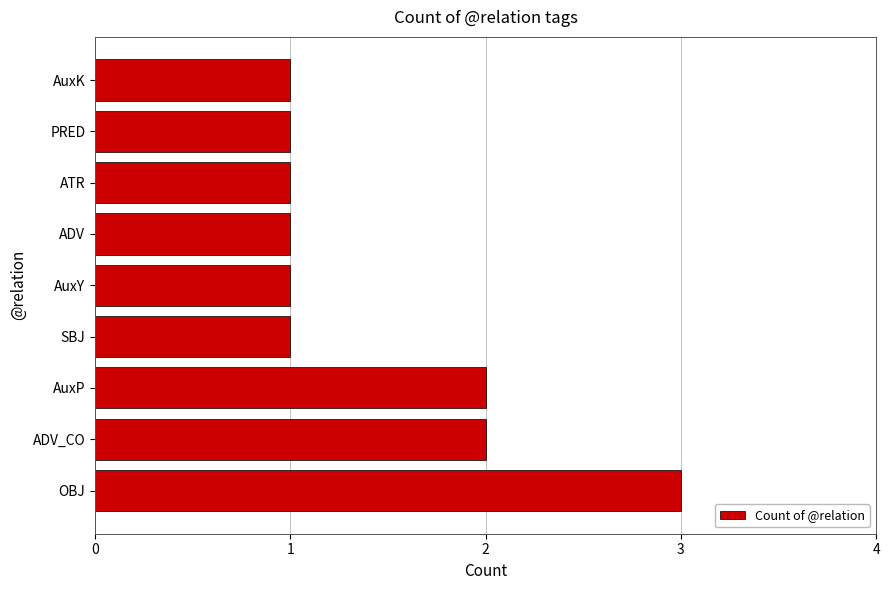

Does the chart contain any negative values?

No